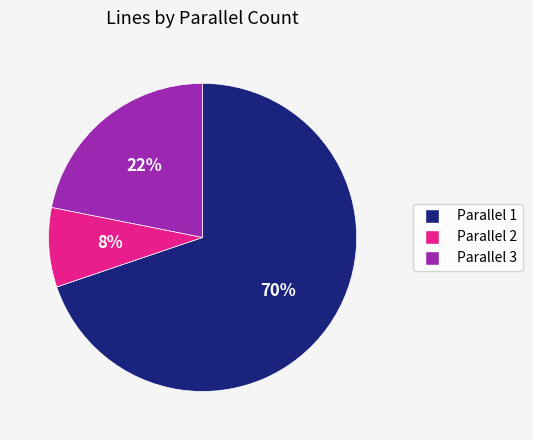

To the nearest percent, what is the average slice percentage?

33%